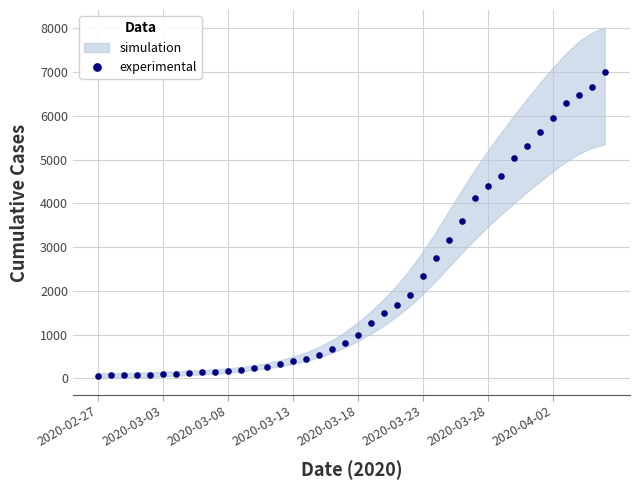

What is the range of Y values (max minus min)?

6940